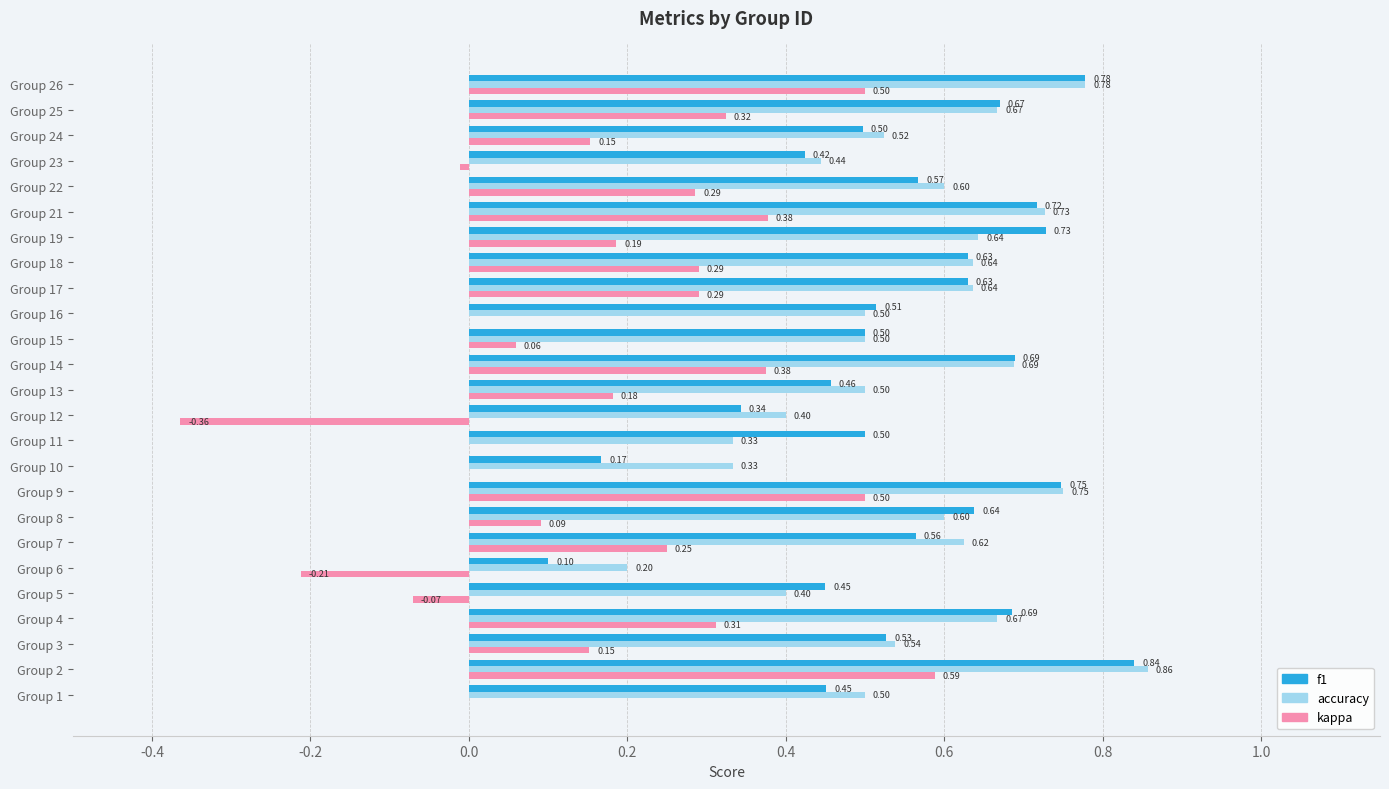

Which series has the largest total across all categories?

accuracy